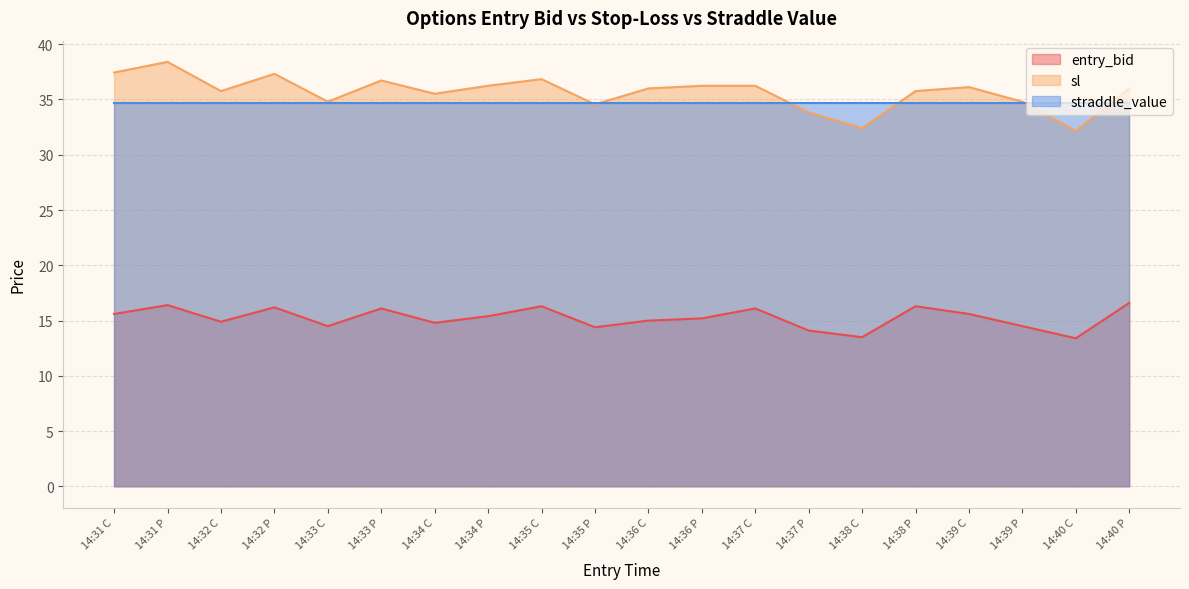

Rank the series by their maximum value, from lowest to highest.

entry_bid, straddle_value, sl